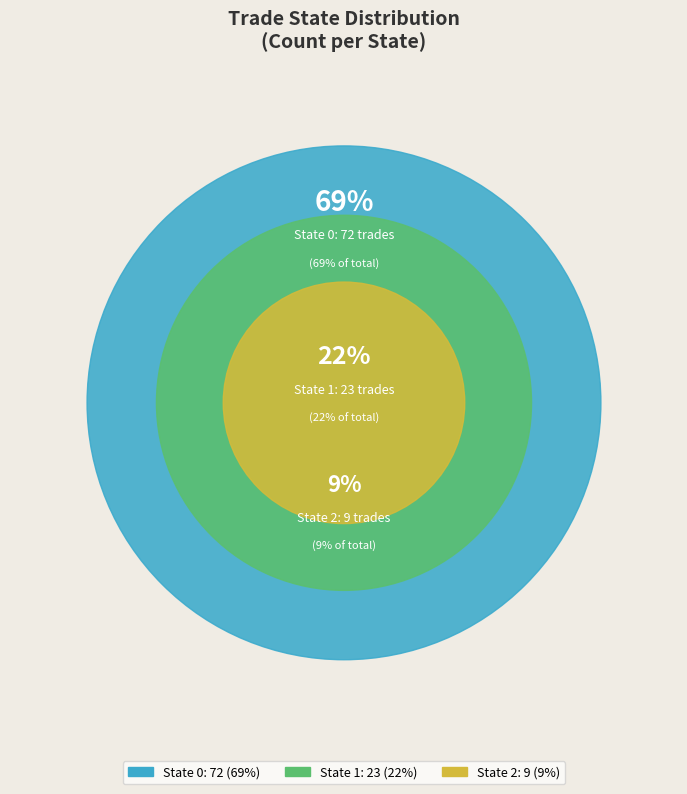

Which has a higher value, 1 or 2?

1